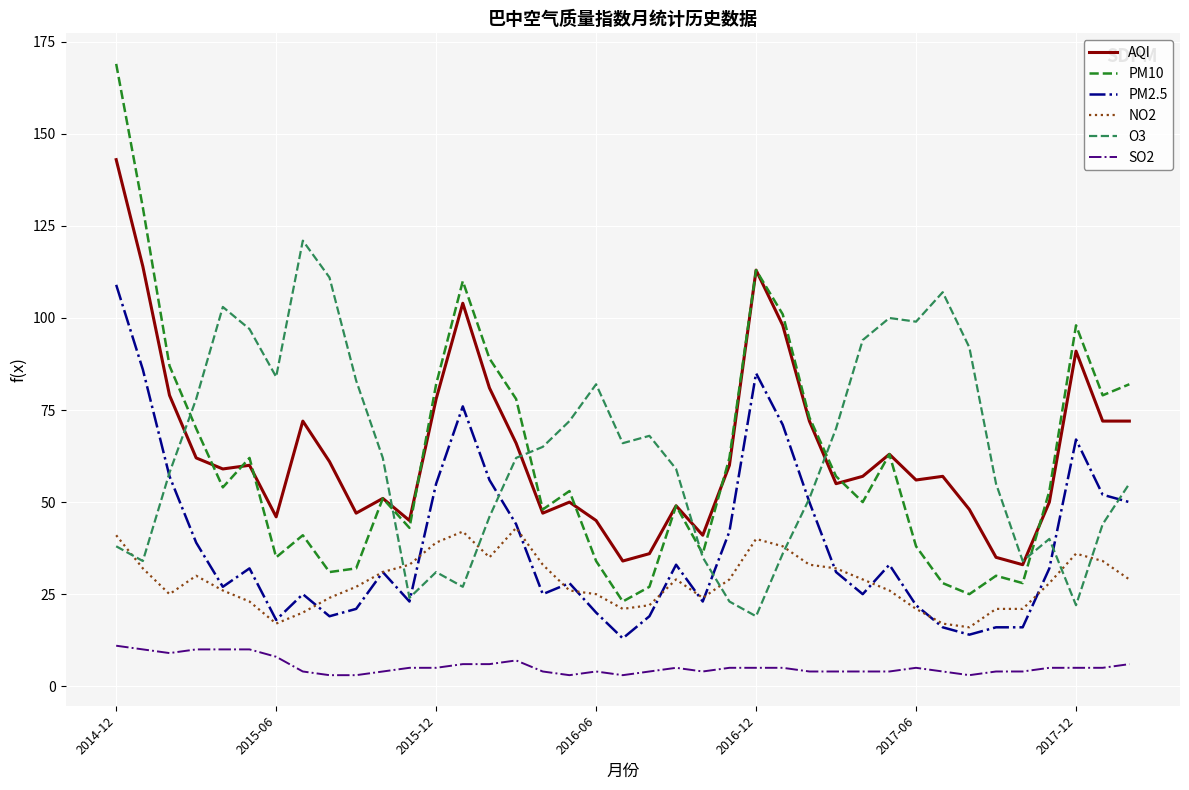

What is the maximum value shown in the chart?

169